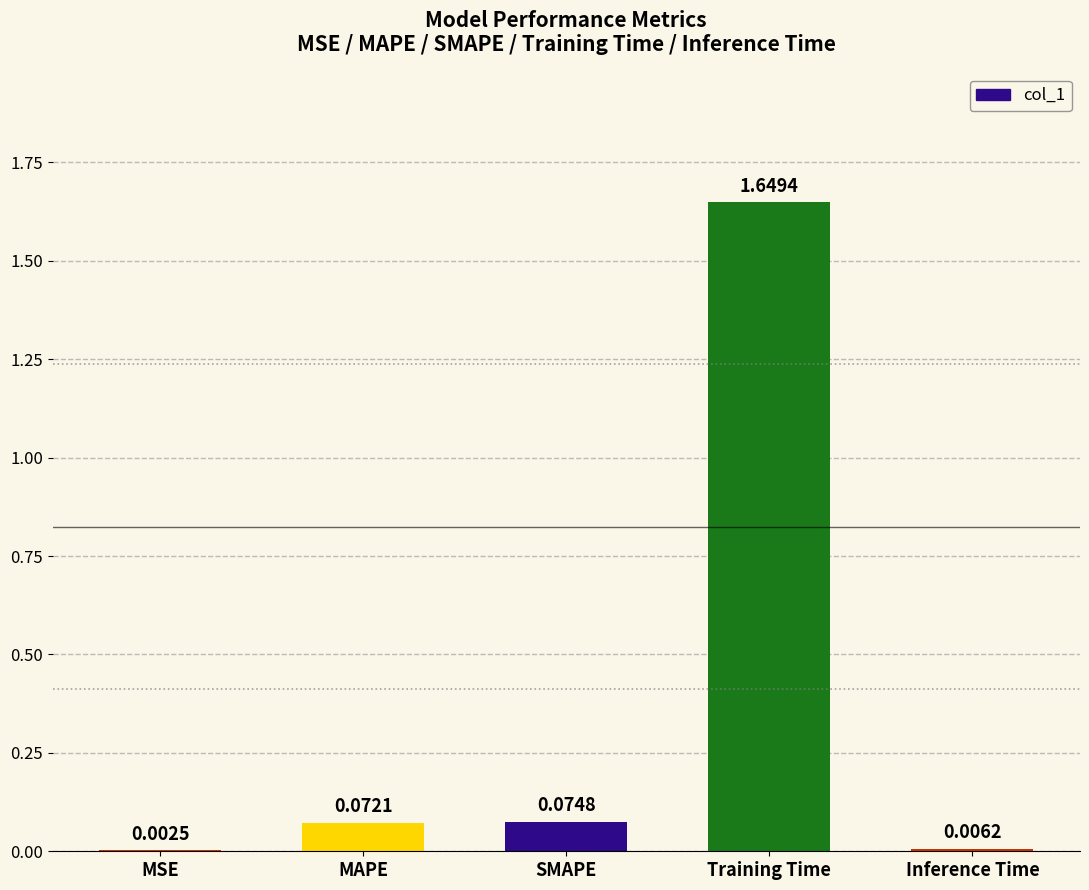

Where is the data nearest to the value 0?

MSE